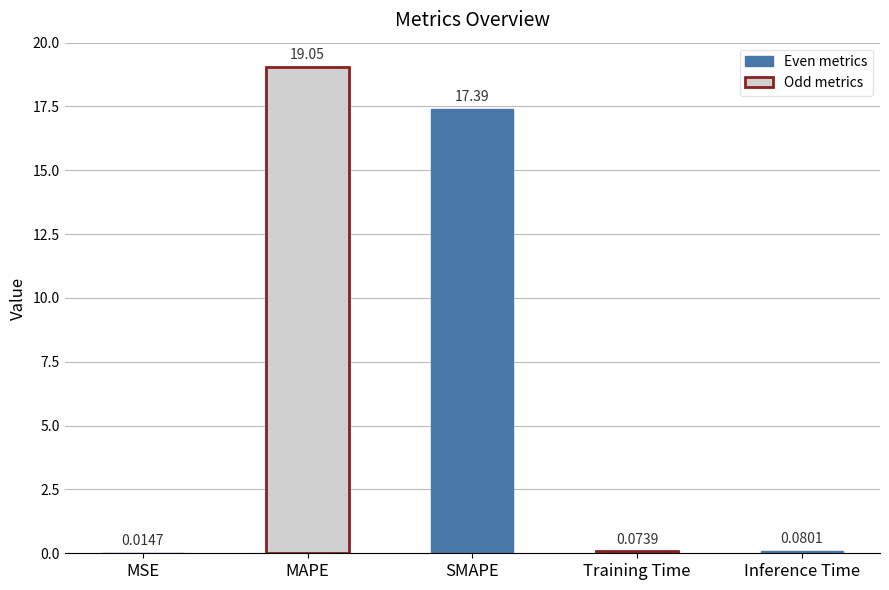

What is the average value?

7.3